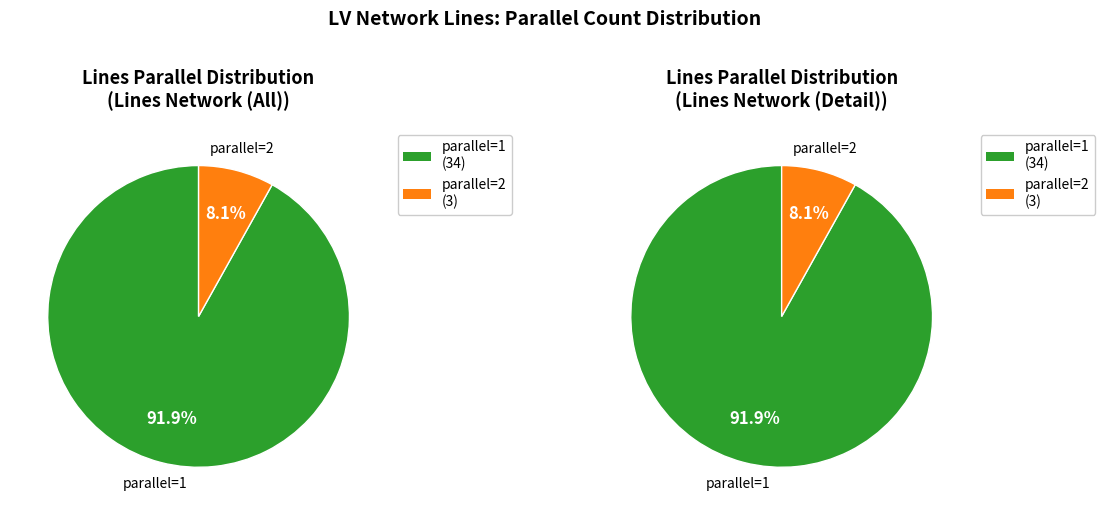

To the nearest percent, what is the average slice percentage?

50%